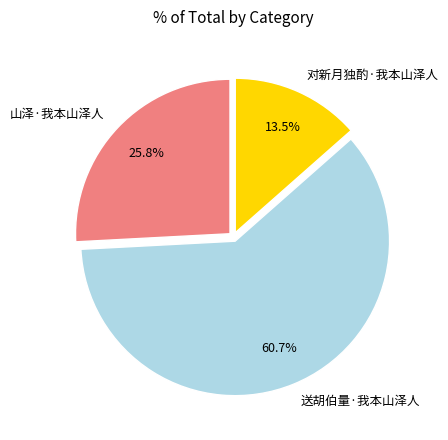

Which category has the biggest portion of the pie?

送胡伯量·我本山泽人